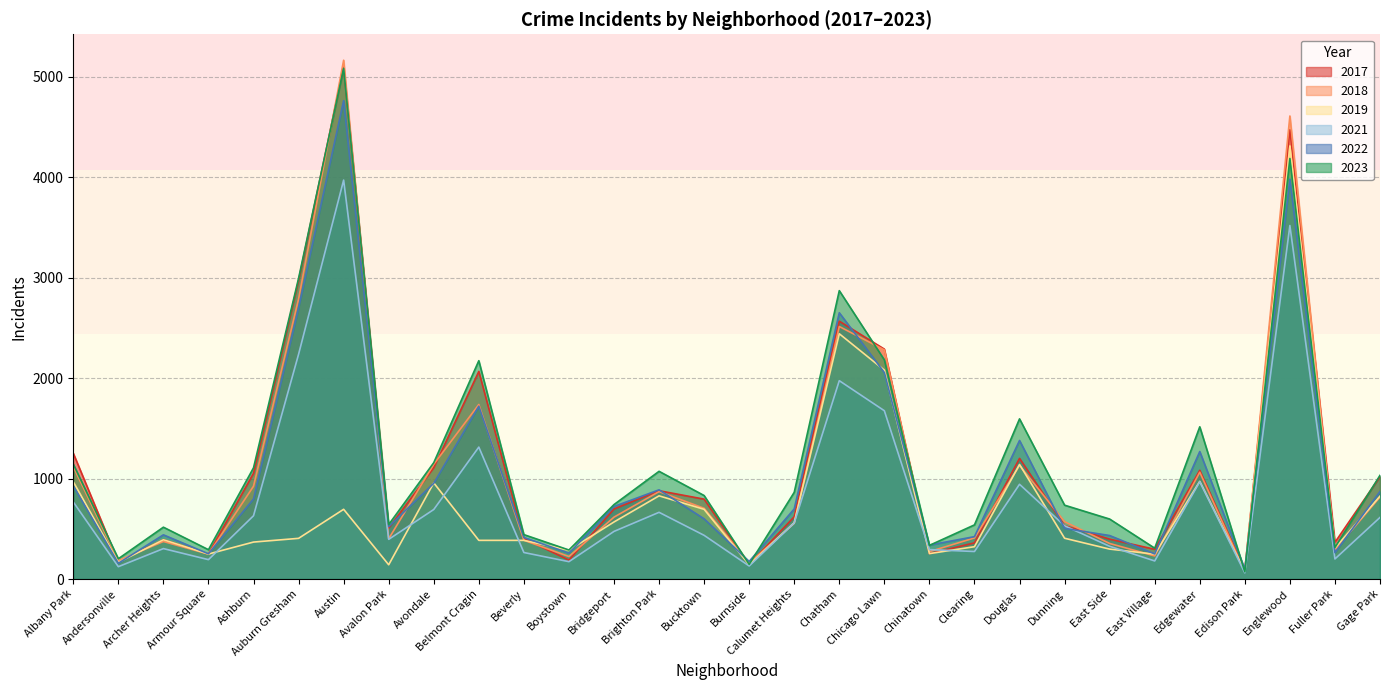

How many data points does each series have?

30